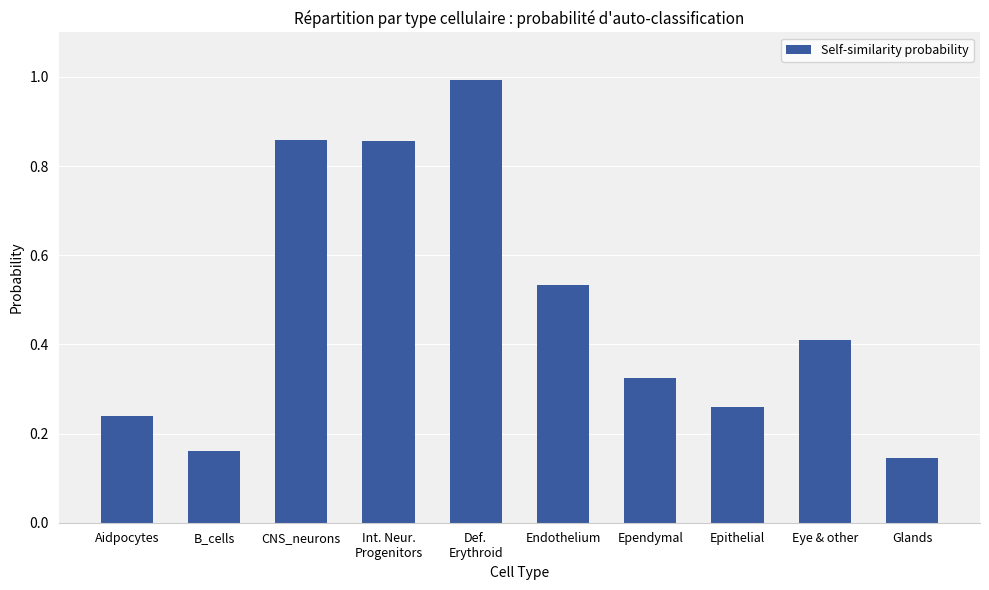

Does the chart contain any negative values?

No